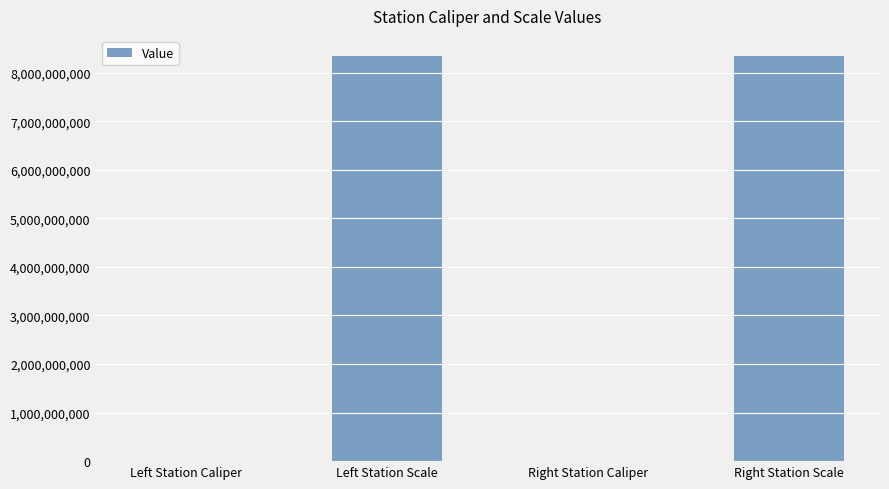

Does the chart contain stacked bars?

No